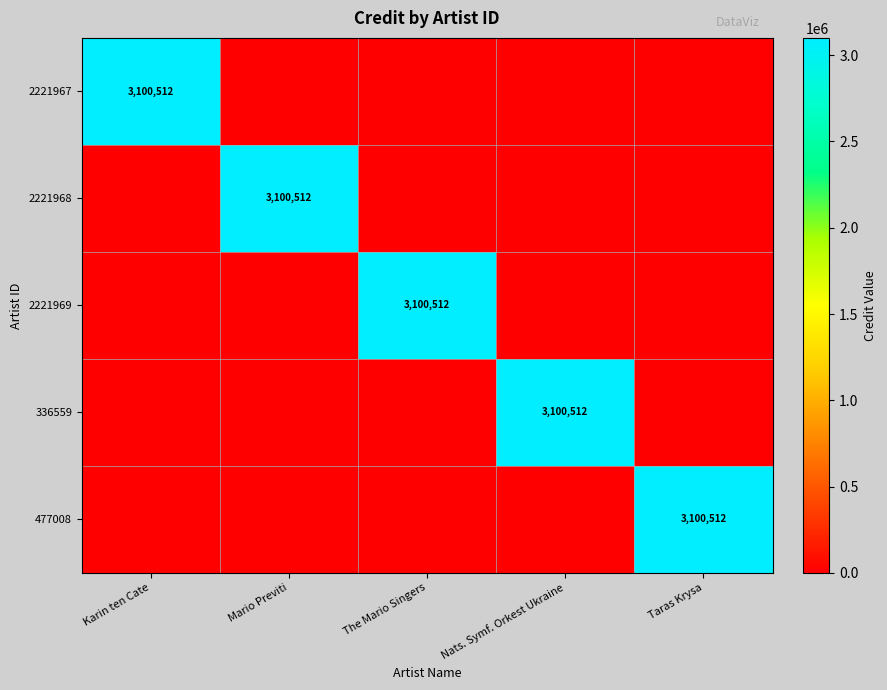

Between Karin ten Cate and The Mario Singers, which is larger?

Karin ten Cate